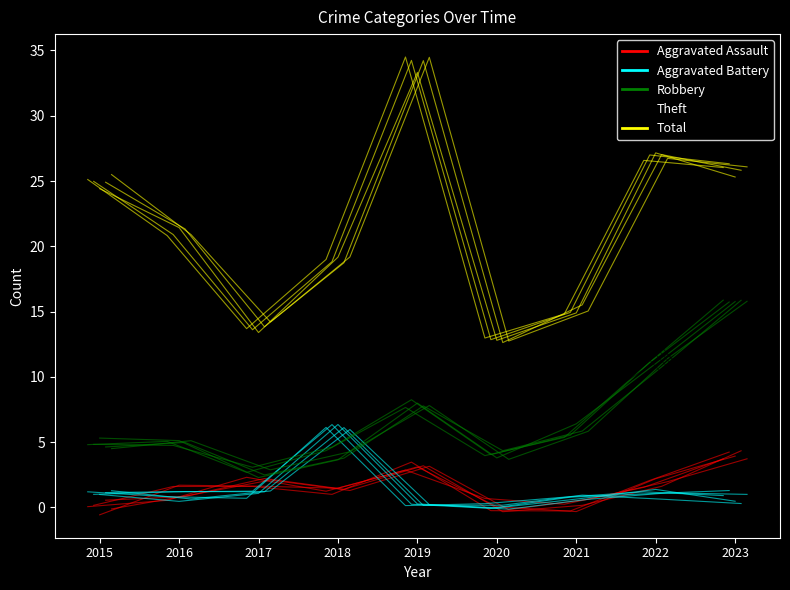

Is the value of Theft at 2022 greater than the value of Total at 2023?

No